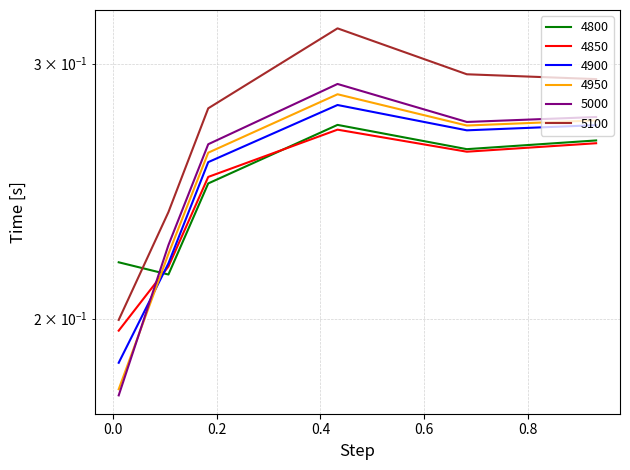

Where is the first local minimum for 5000?

0.6821917808219178